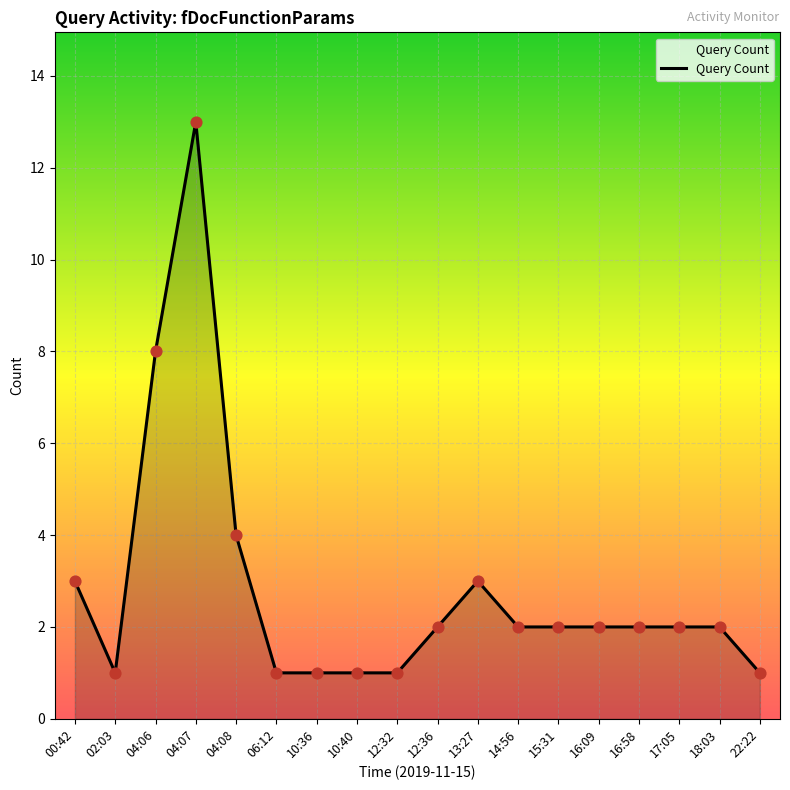

Between 04:08 and 17:05, which is larger?

04:08